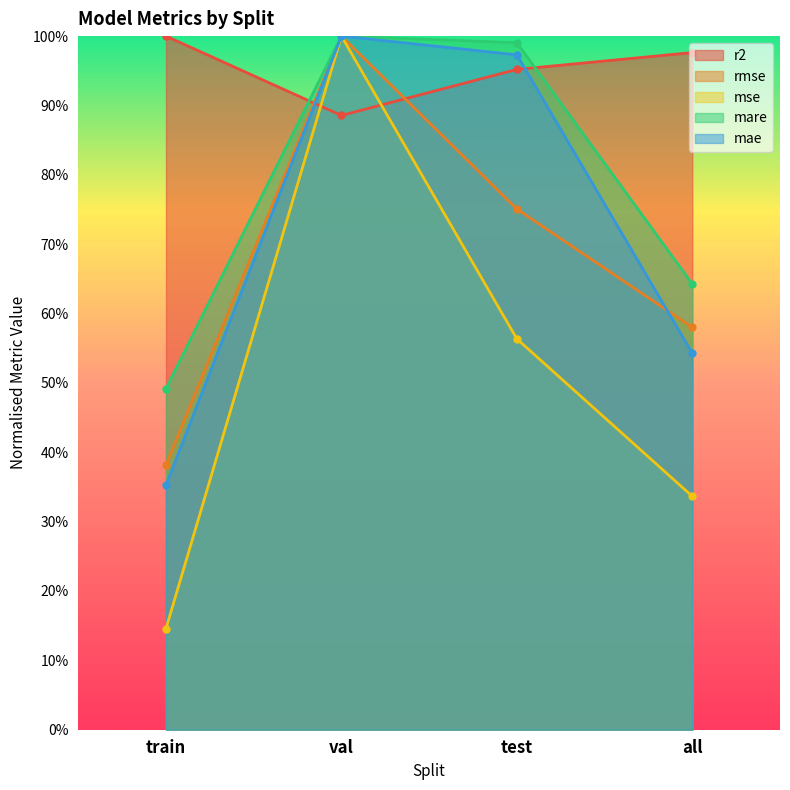

List the labels in order of mse value, smallest first.

train, all, test, val